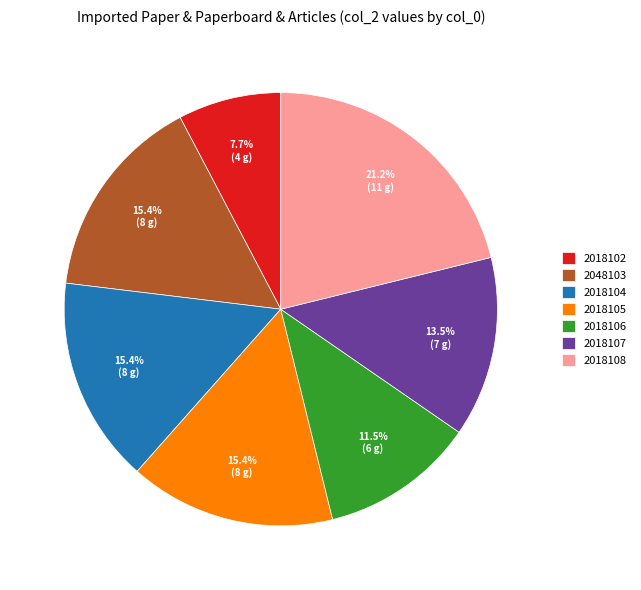

To the nearest percent, what is the difference between the 2018102 and 2018107 slice percentages?

6%